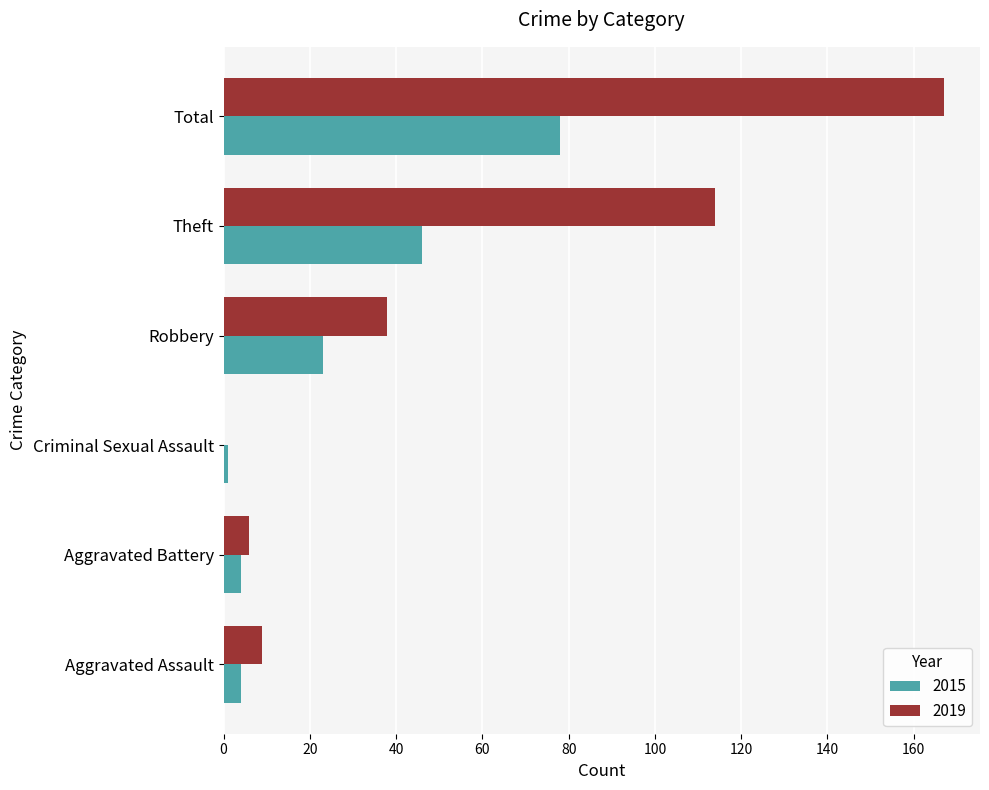

Which series has the largest range (max minus min)?

2019